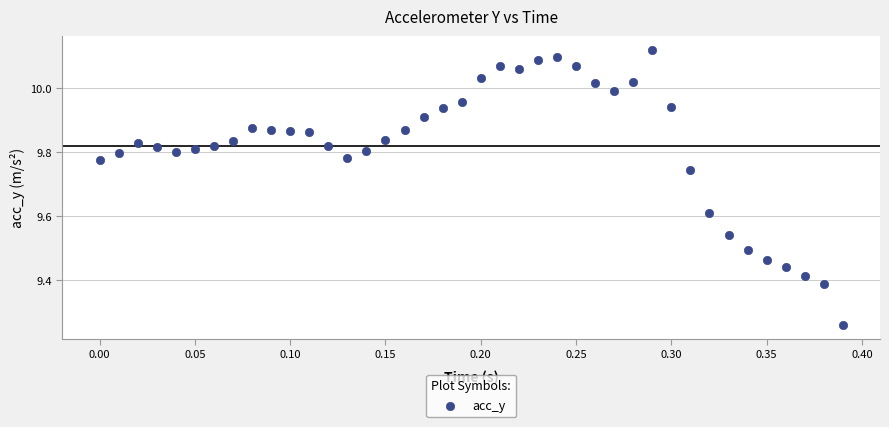

What is the range of Y values (max minus min)?

0.9